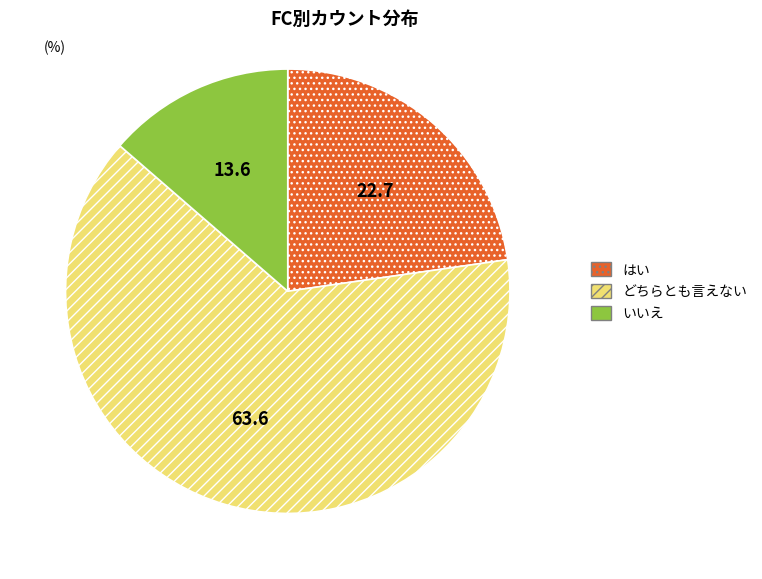

Does any single category account for the majority?

Yes